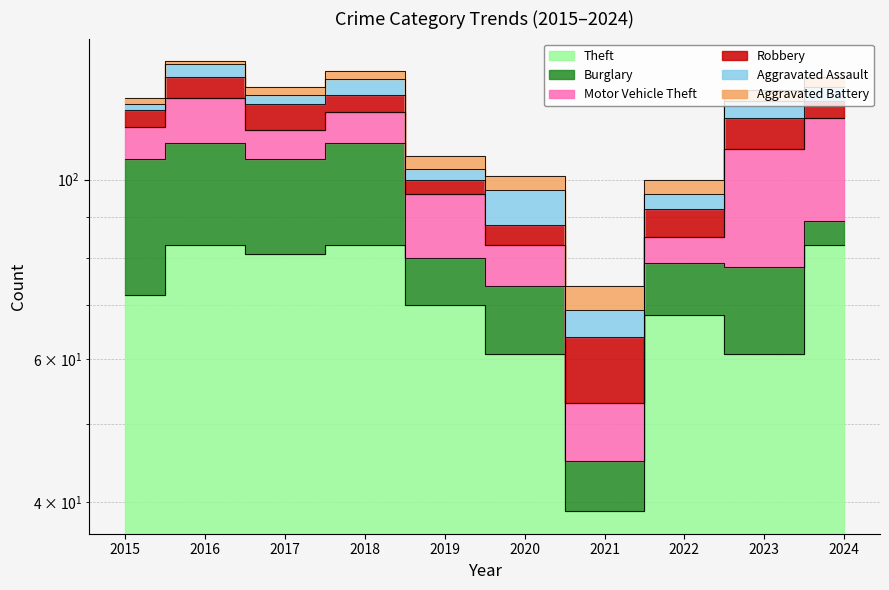

Which series has the largest total across all categories?

Theft